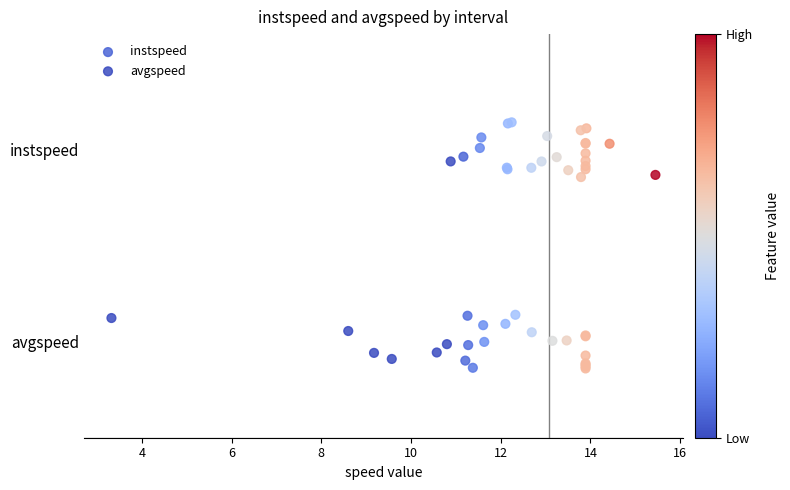

What are all the series names shown in the legend?

instspeed, avgspeed